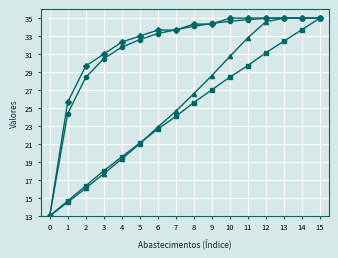

What is the minimum value shown in the chart?

13.0